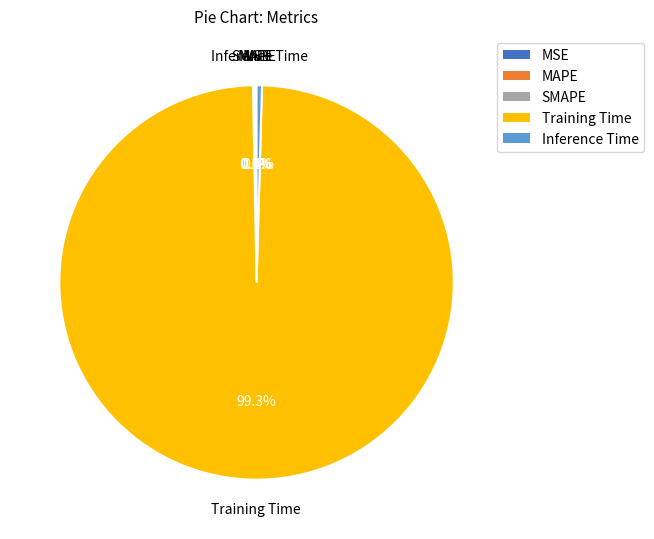

Which has a higher value, Inference Time or Training Time?

Training Time